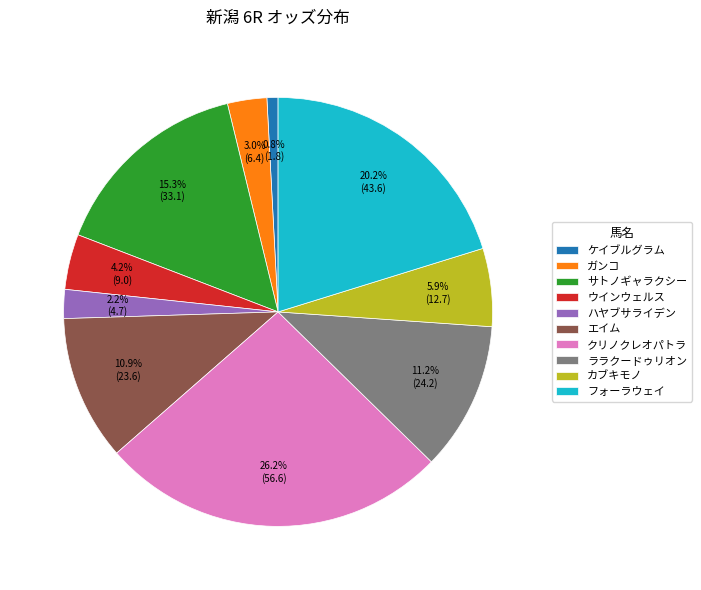

What is the ratio of the value at ハヤブサライデン to the value at ケイブルグラム?

2.6